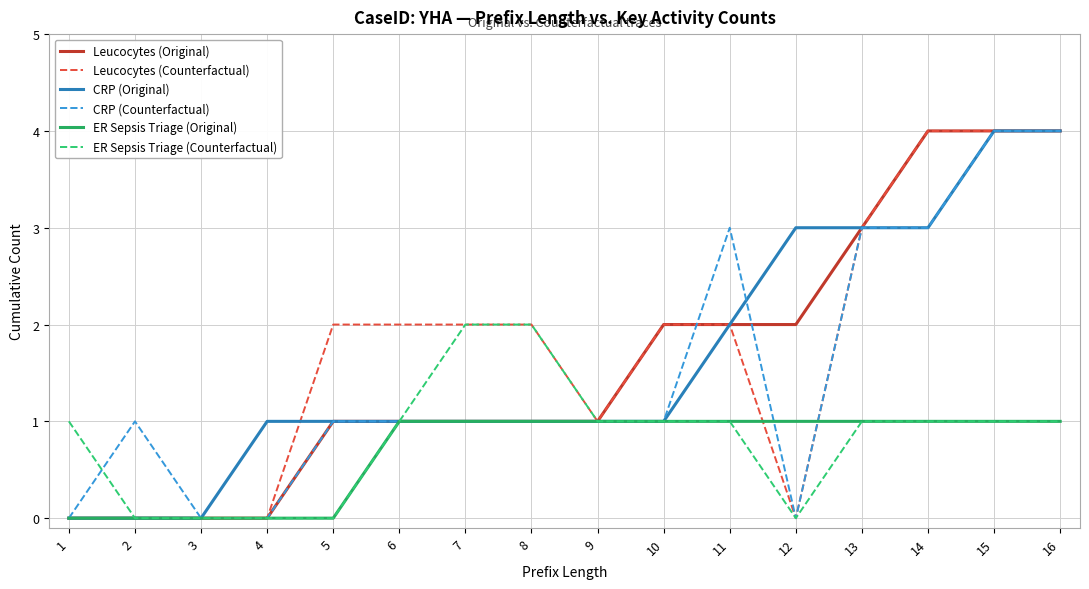

What is the total value across all series at 16?

18